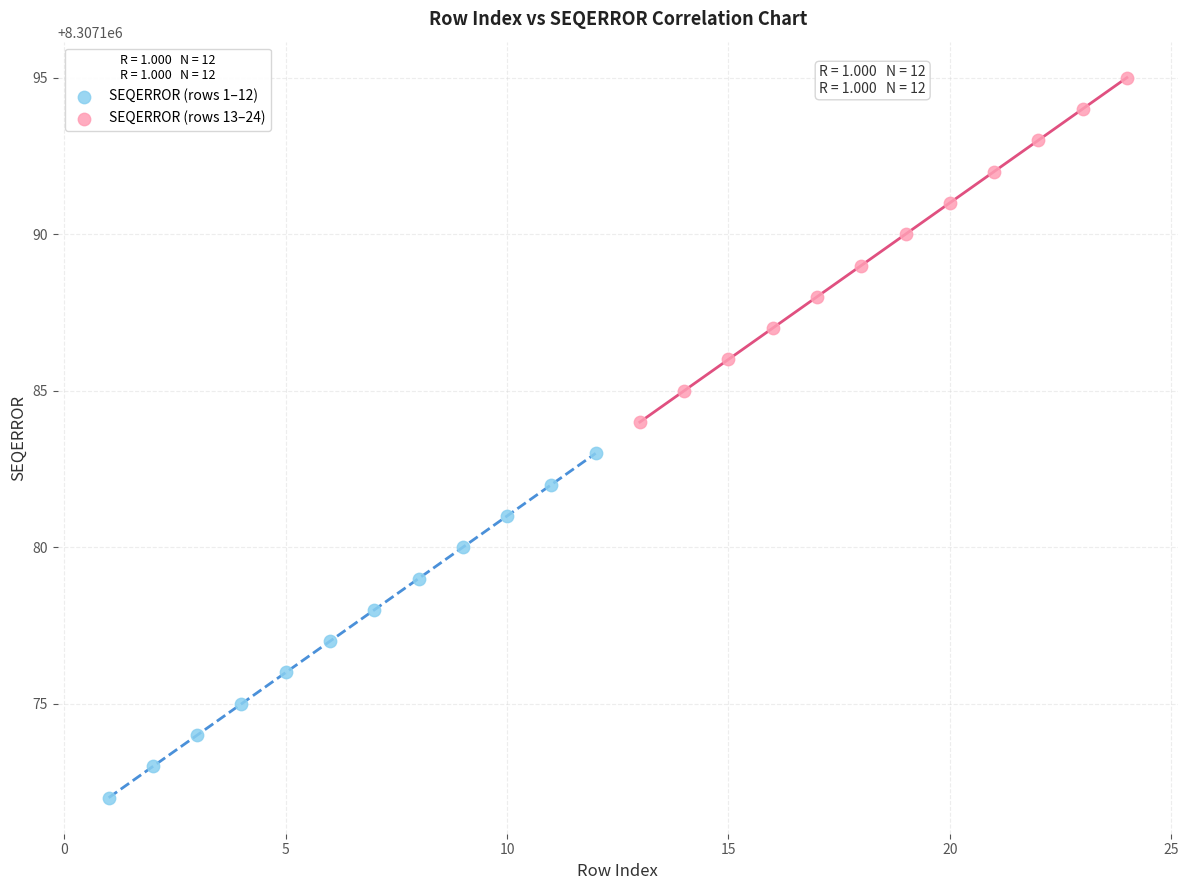

Which series reaches the maximum Y coordinate?

SEQERROR (rows 13–24)